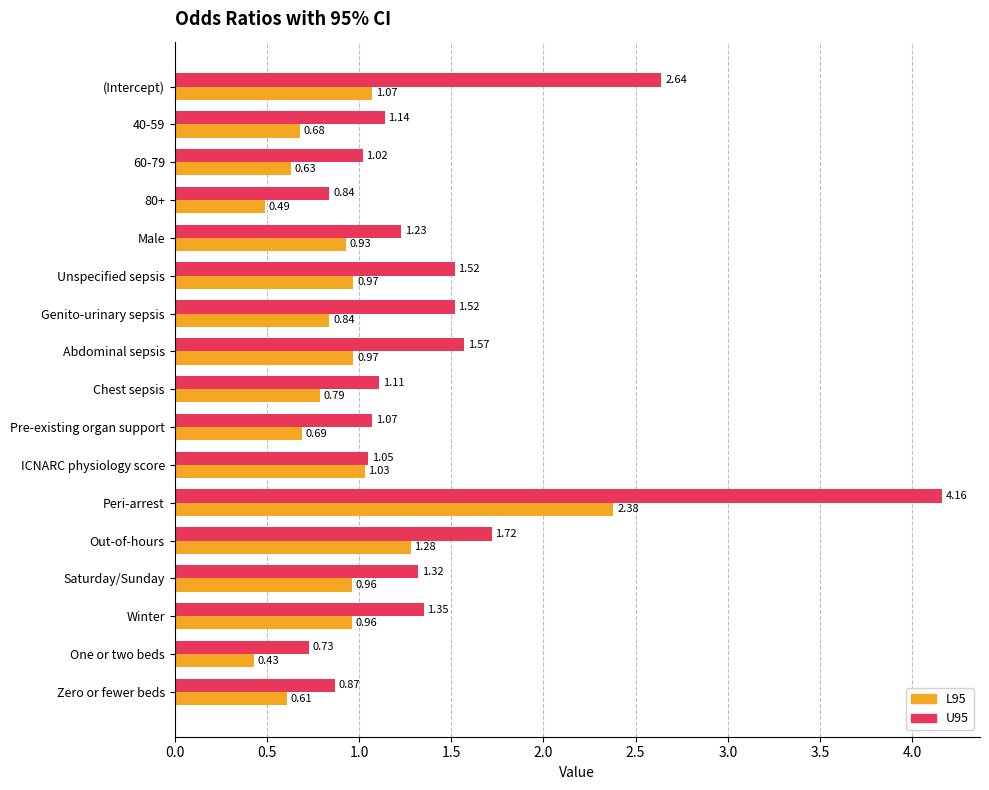

What is the difference between the second highest and minimum values in the U95 series?

1.9